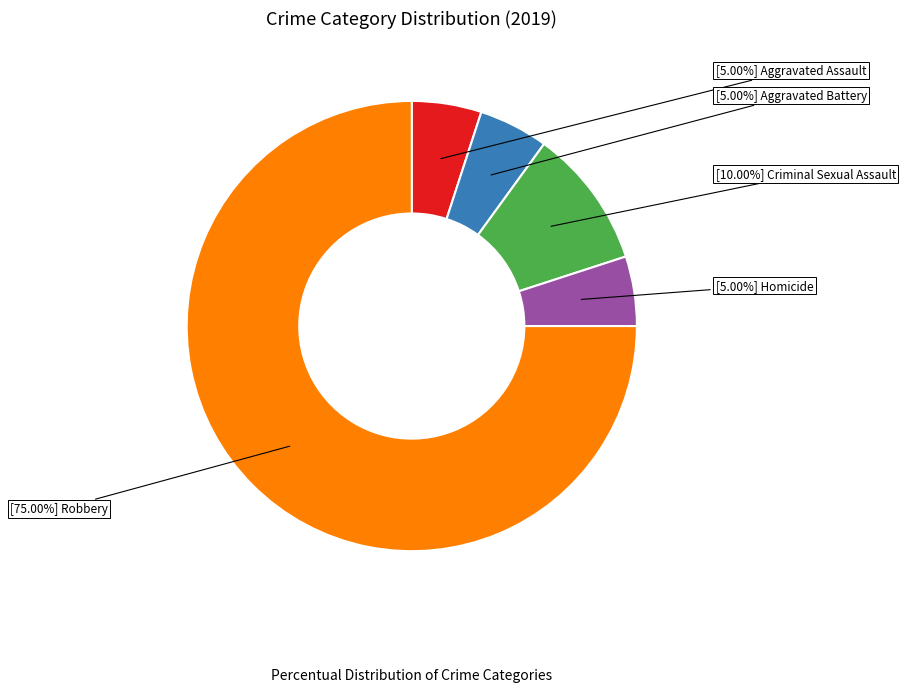

Count the number of slices in the pie.

5